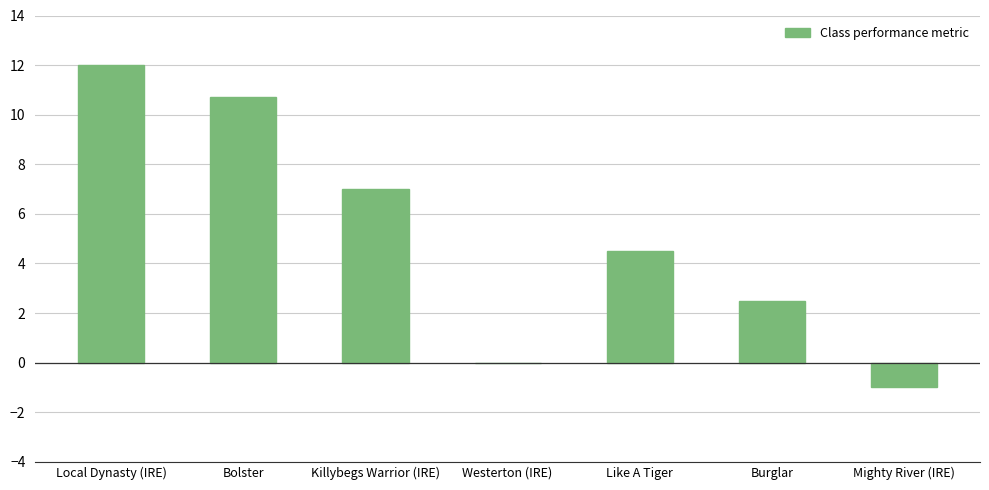

What is the average value?

5.1